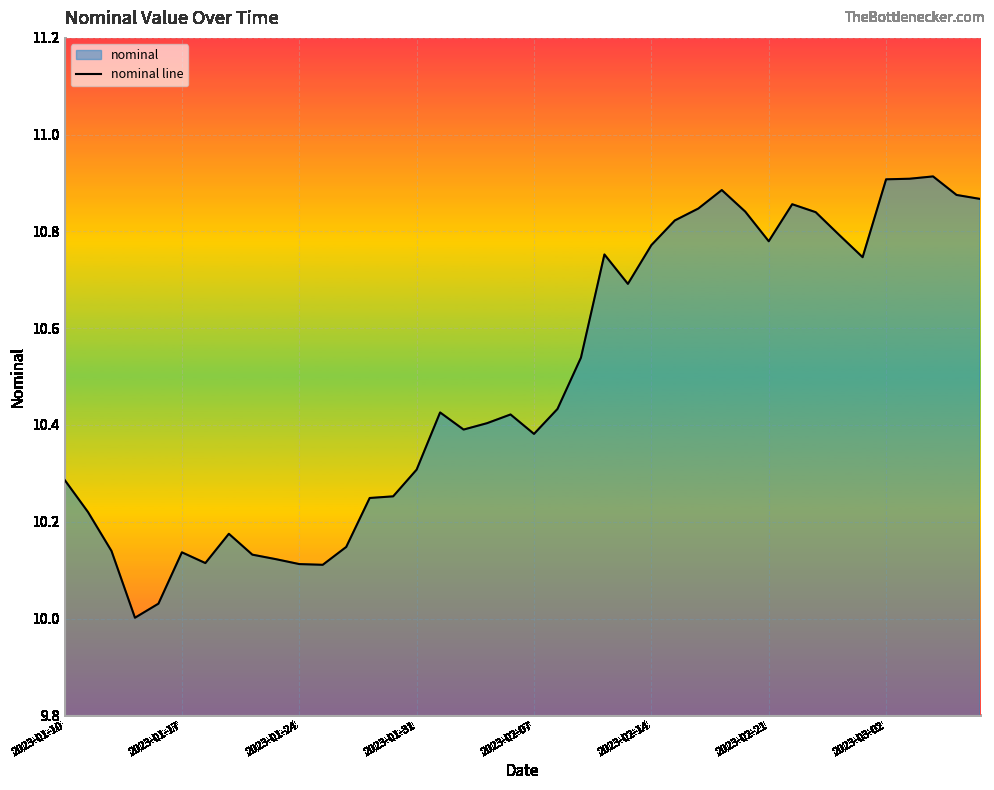

What is the difference between the maximum and minimum values?

0.9